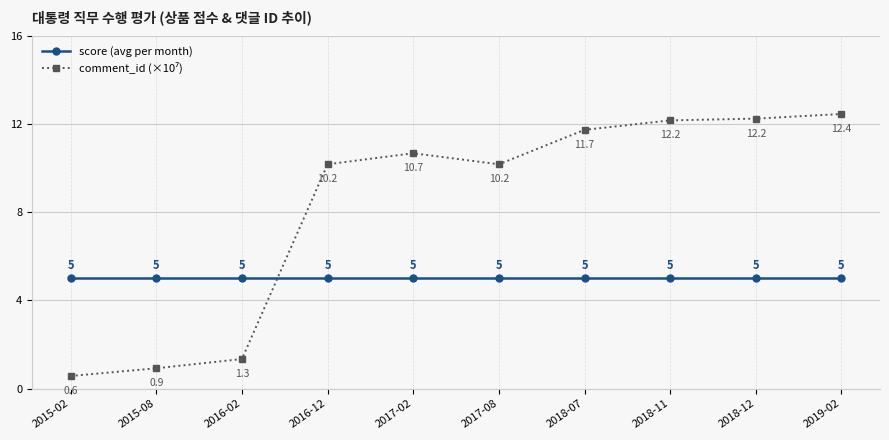

What is the label of the 10th point from the left?

2019-02